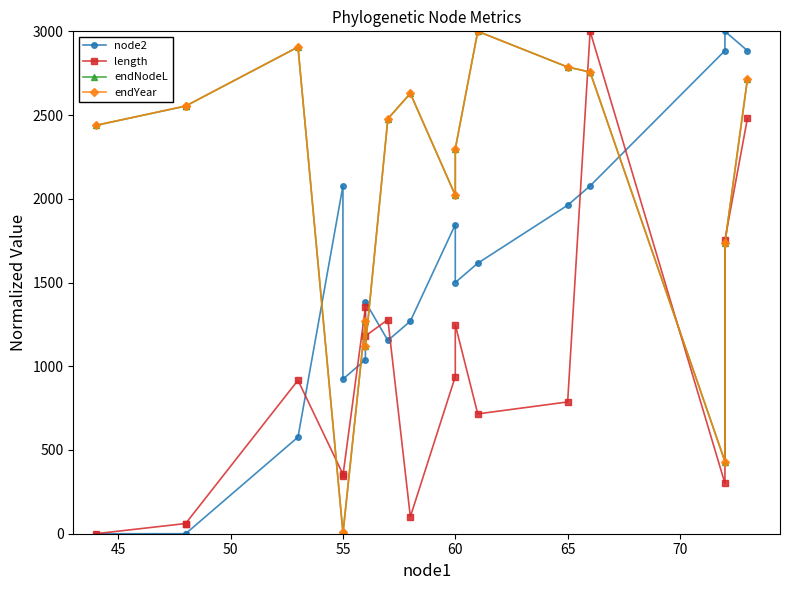

Is it true that length equals 2635.3 at 16?

False